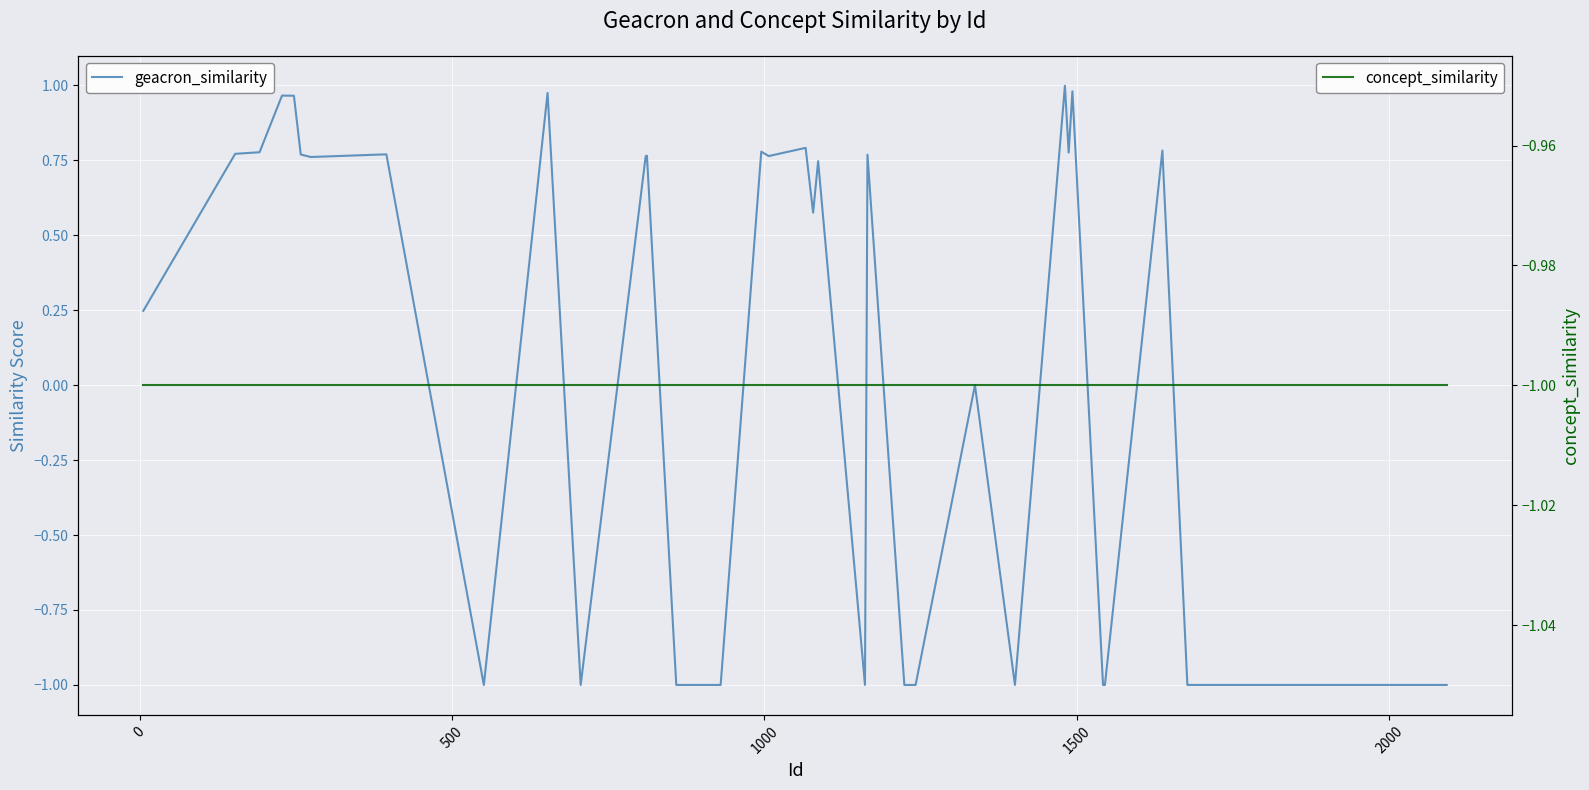

Rank the series by their maximum value, from lowest to highest.

concept_similarity, geacron_similarity